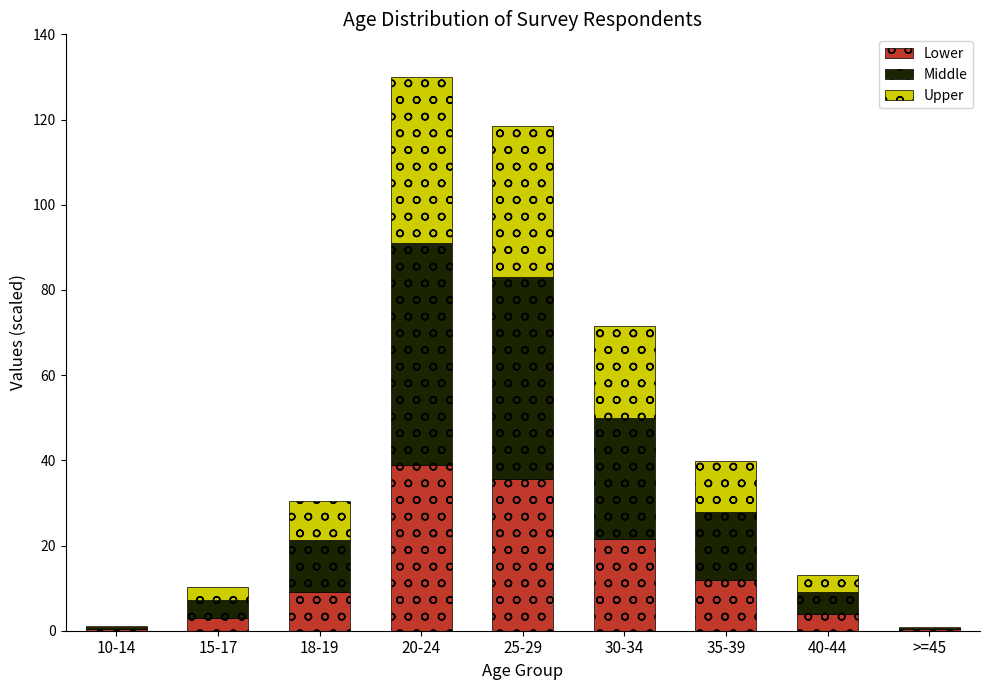

Is it true that Lower equals 0.3 at >=45?

True